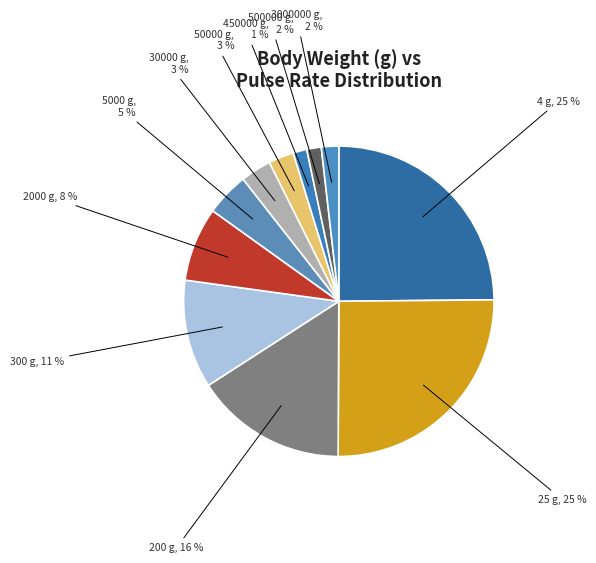

What percentage is the 450000 slice, to the nearest percent?

1%